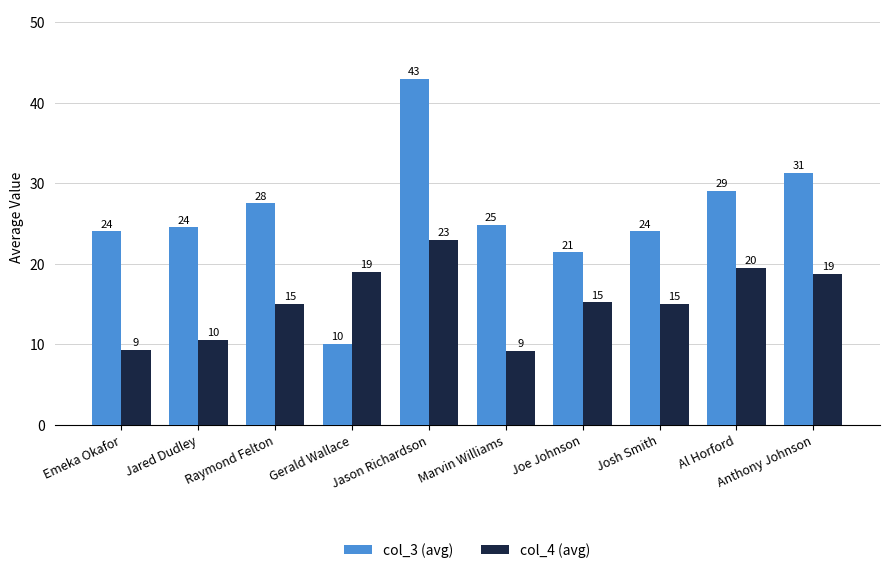

Which series has the largest total across all categories?

col_3 (avg)